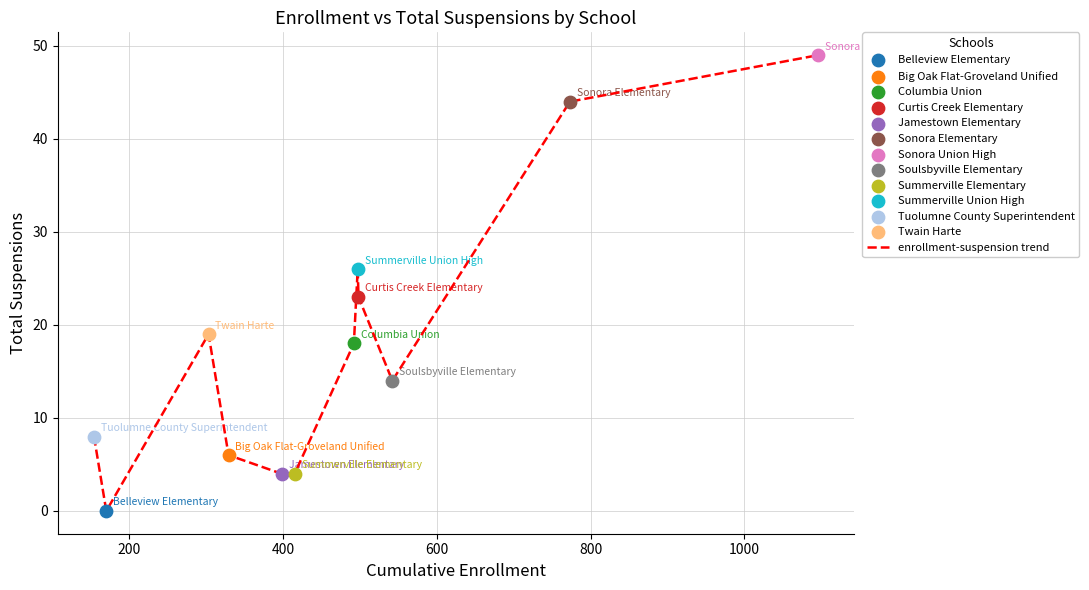

What is the difference between the maximum and minimum values?

49